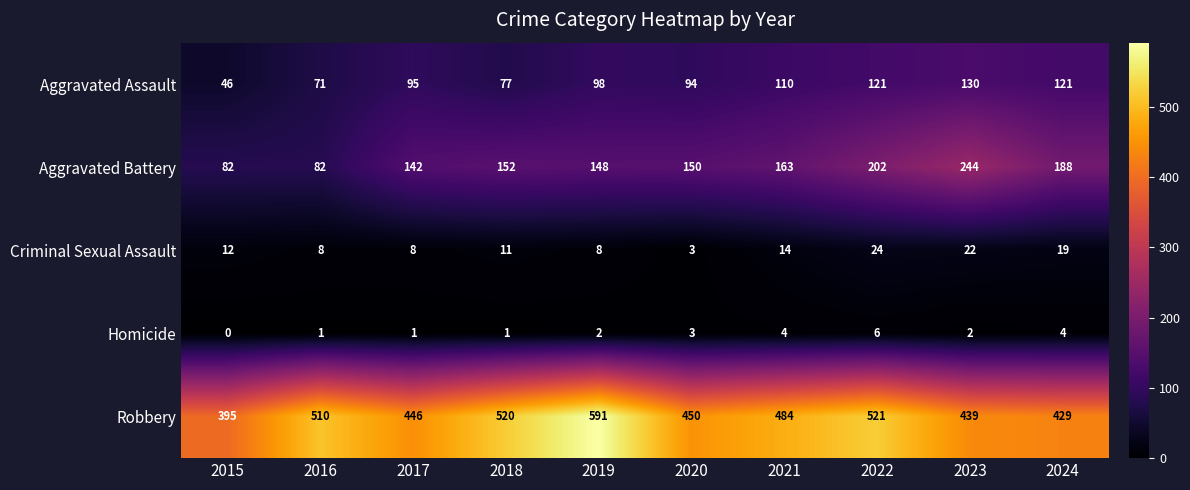

Which series has the largest total across all categories?

Robbery